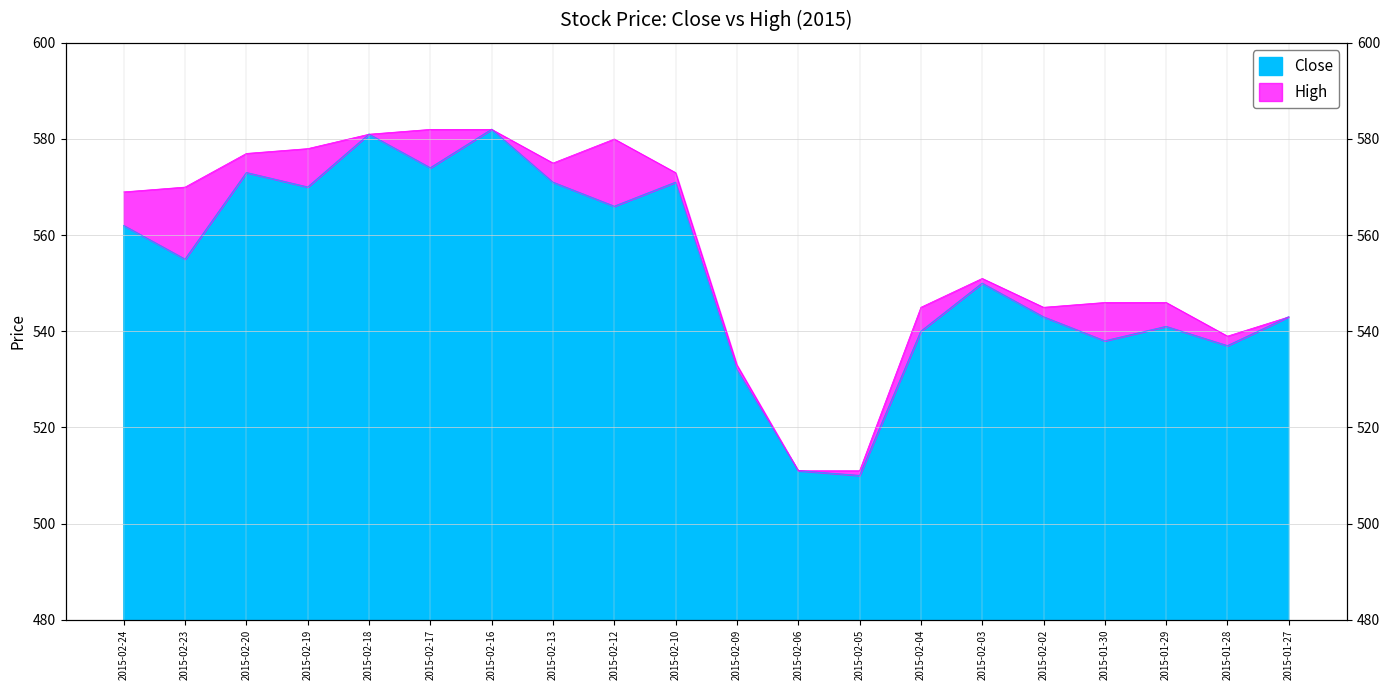

True or false: High has a value of 845 at 2015-02-03.

False